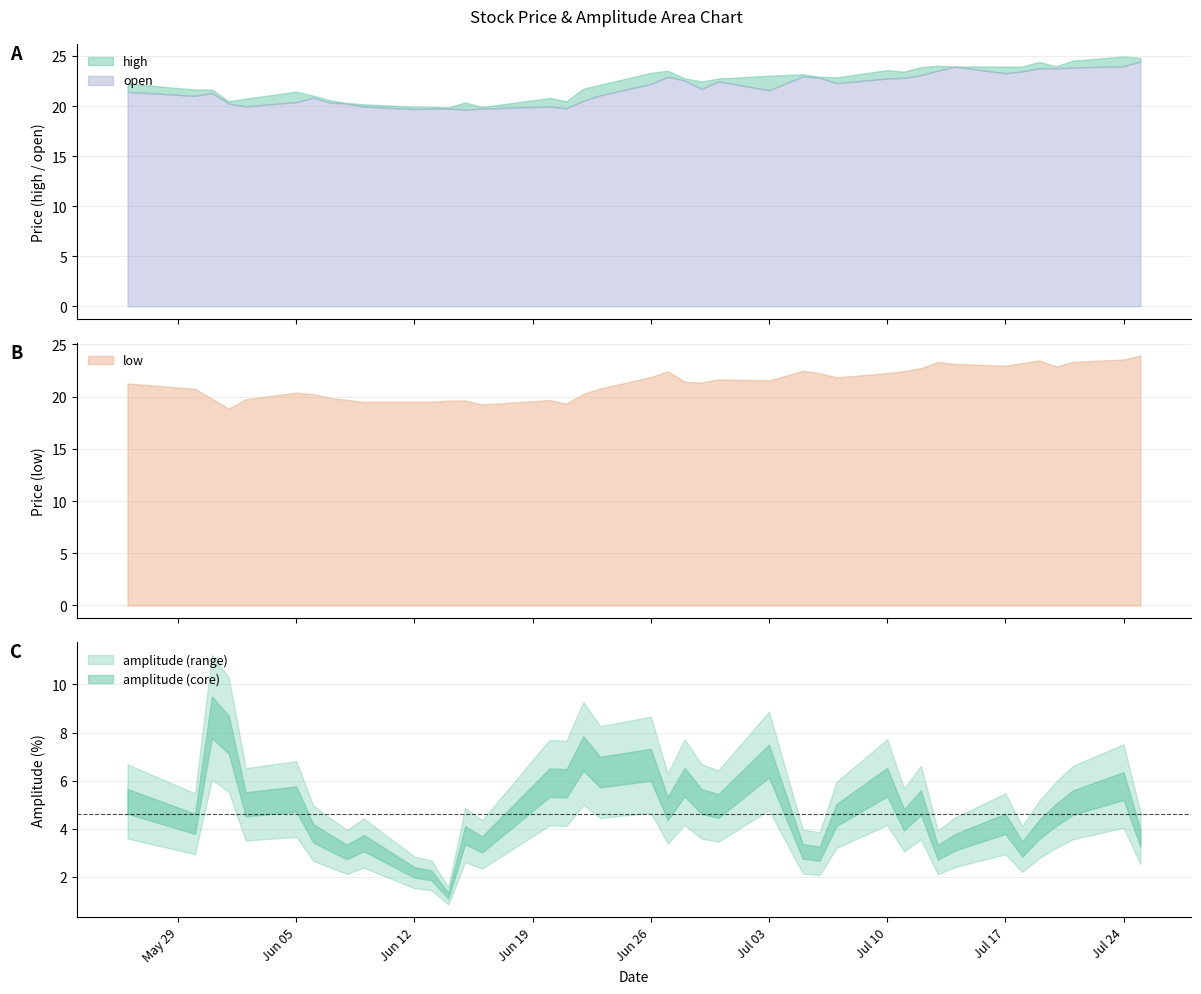

Reading left to right, extract all data points from this chart.

high: 22.2	21.6	21.6	20.5	20.7	21.4	21.0	20.6	20.3	20.2	19.9	19.9	19.9	20.4	19.9	20.8	20.5	21.7	22.1	23.3	23.5	22.8	22.5	22.7	23.0	23.2	22.9	22.9	23.6	23.4	23.9	24.0	23.9	23.9	23.9	24.4	24.0	24.5	24.9	24.8
low: 21.3	20.7	19.8	18.8	19.7	20.4	20.2	19.9	19.7	19.5	19.5	19.5	19.6	19.6	19.2	19.7	19.3	20.3	20.8	21.9	22.4	21.4	21.3	21.6	21.5	22.5	22.2	21.8	22.2	22.4	22.7	23.3	23.1	23.0	23.2	23.5	22.9	23.3	23.6	23.9
open: 21.4	21.0	21.3	20.2	20.0	20.4	20.8	20.3	20.2	19.9	19.7	19.7	19.8	19.6	19.7	19.9	19.8	20.5	21.1	22.2	22.9	22.5	21.7	22.5	21.6	23.0	22.8	22.3	22.7	22.8	23.1	23.5	23.9	23.3	23.5	23.8	23.8	23.8	24.0	24.5
amplitude: 5.1	4.2	8.6	7.9	5.0	5.2	3.8	3.4	3.0	3.4	2.2	2.1	1.2	3.7	3.4	5.9	5.9	7.1	6.4	6.7	4.8	5.9	5.1	5.0	6.8	3.1	3.0	4.6	5.9	4.4	5.1	3.0	3.4	4.2	3.2	4.0	4.6	5.1	5.8	3.6